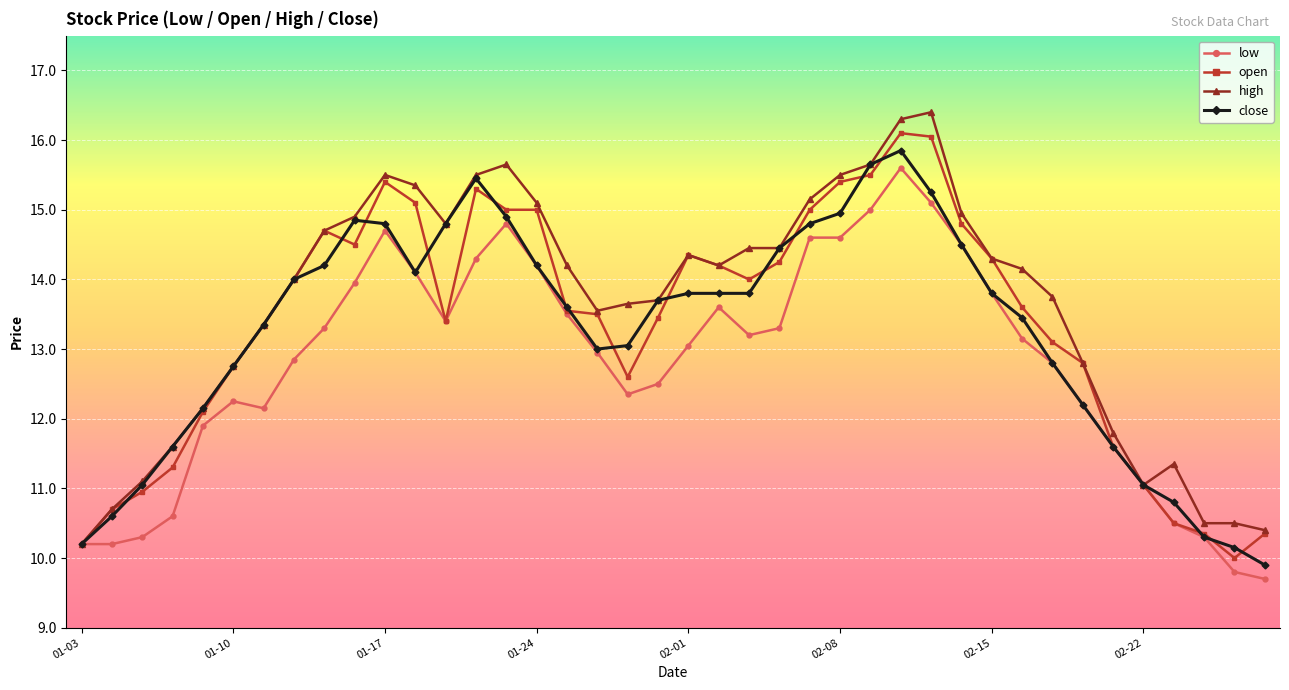

What is the lowest value of the open series?

10.0